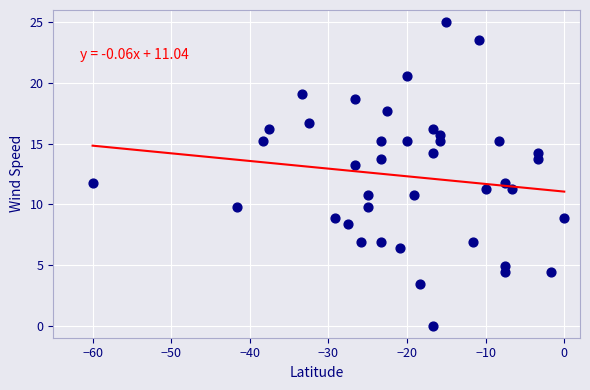

What is the range of X values (max minus min)?

60.0